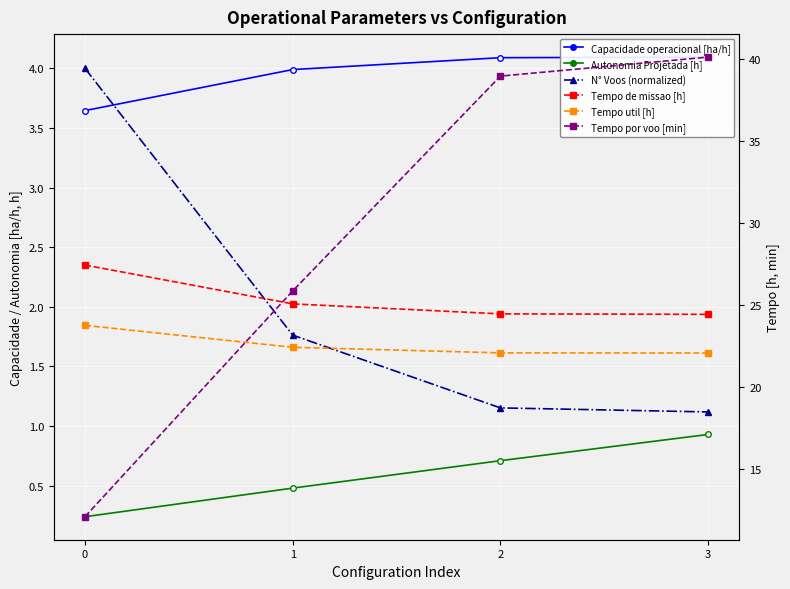

True or false: N° Voos (normalized) has more than 2 interior local peaks.

False